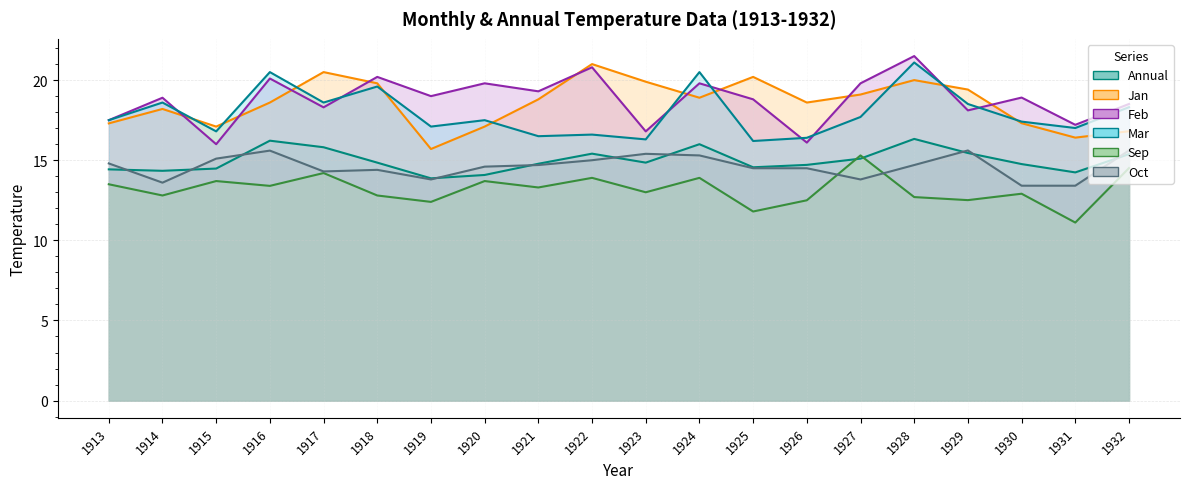

How many lines are shown in the chart?

6